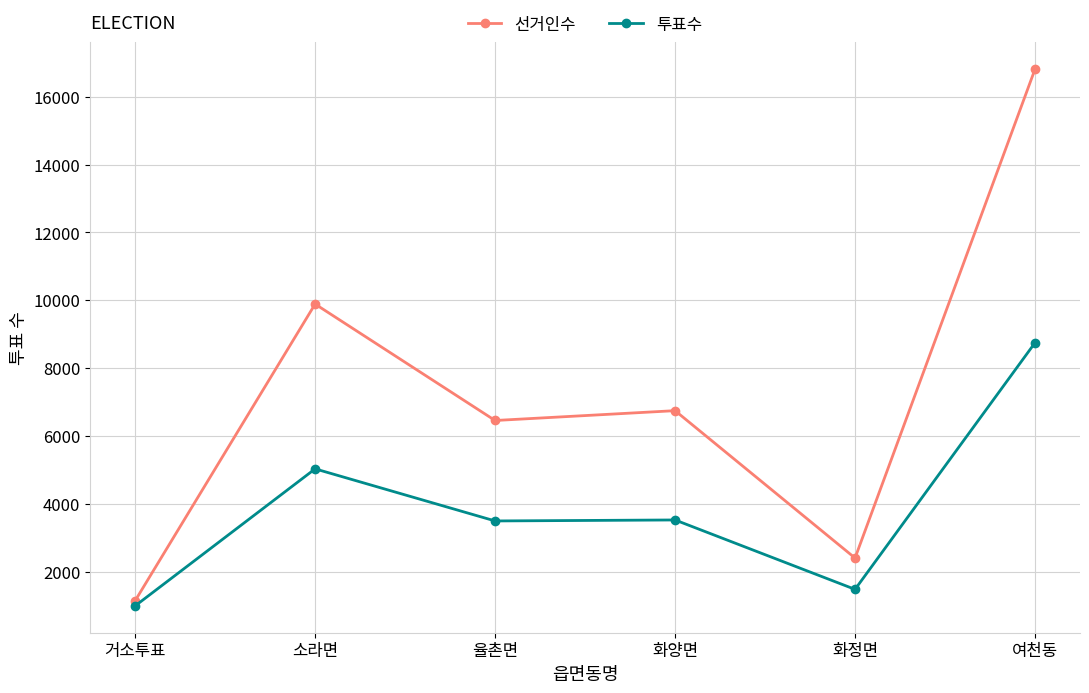

The 투표수 series shows 2636 at 여천동. True or false?

False